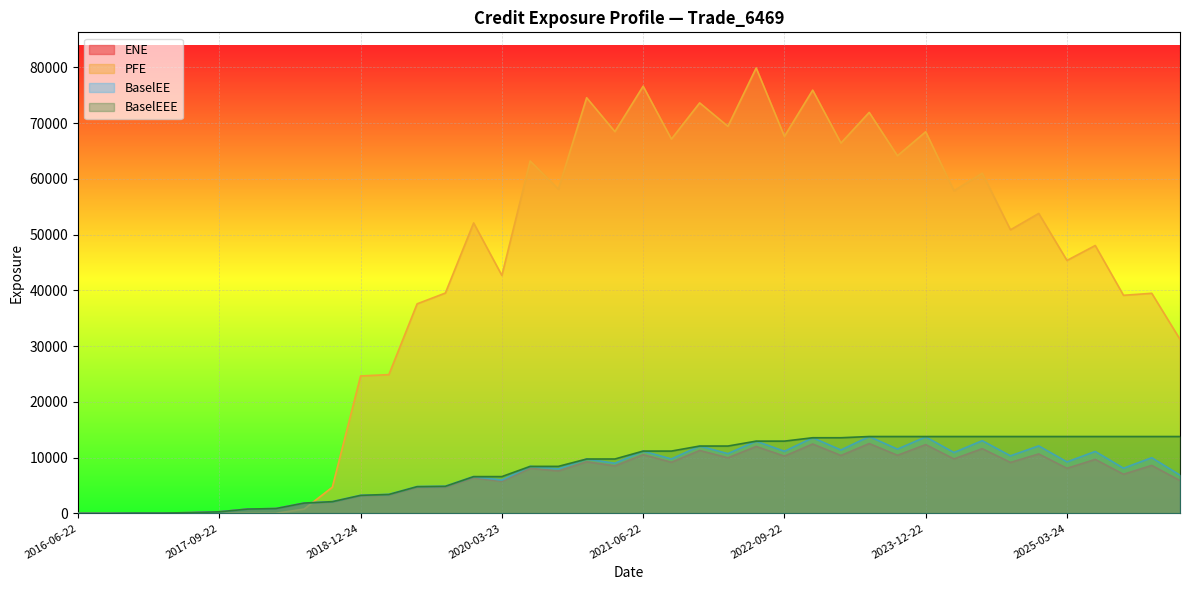

What is the value of the PFE point at the 28th from the left?

66425.6